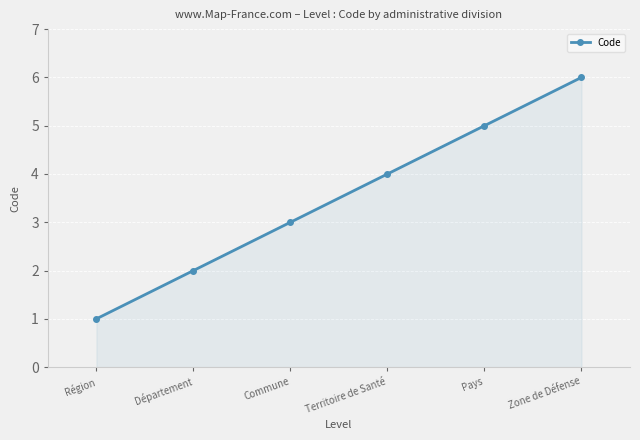

Is it true that the value at Zone de Défense is 3?

False